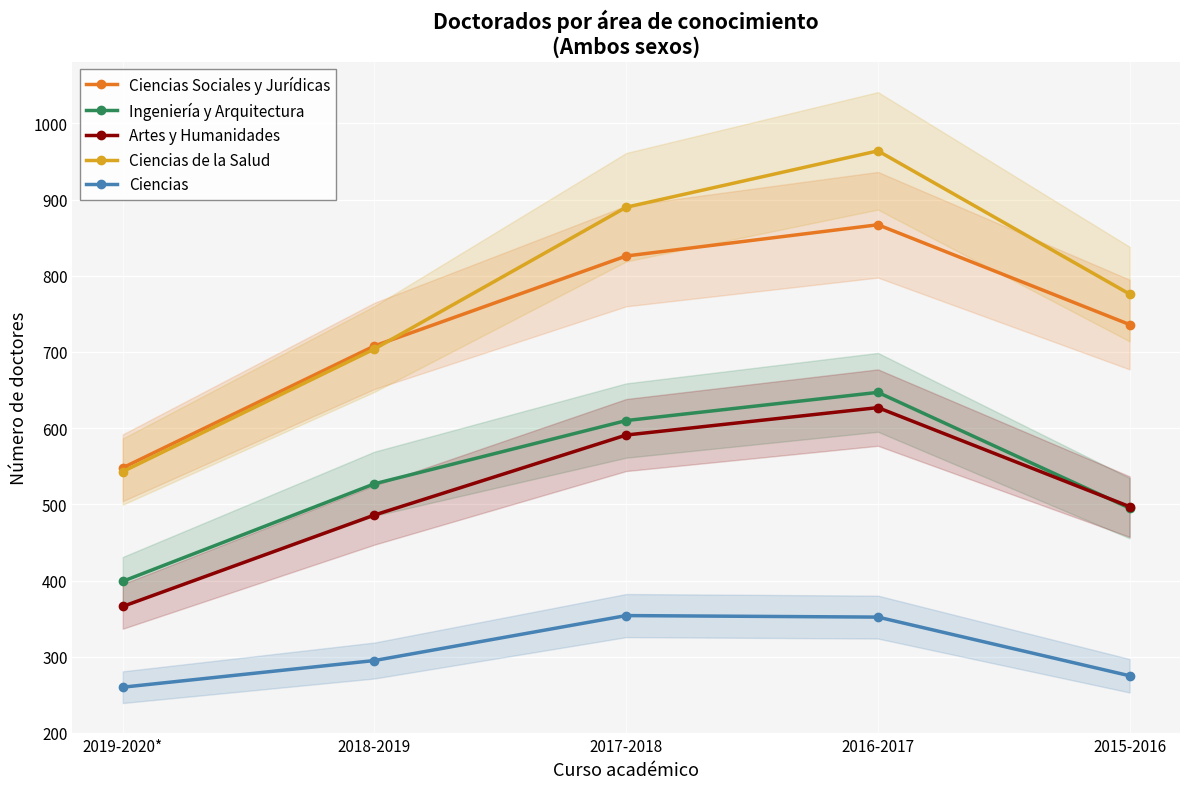

Reading left to right, transcribe all the data shown in this chart.

Ciencias Sociales y Jurídicas: 548	708	826	867	736
Ingeniería y Arquitectura: 399	527	610	647	495
Artes y Humanidades: 366	486	591	627	497
Ciencias de la Salud: 543	704	890	964	776
Ciencias: 260	295	354	352	275